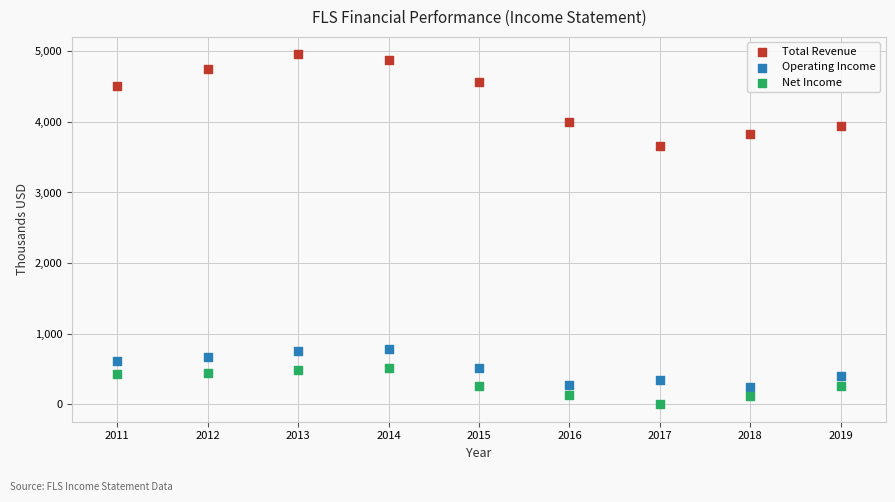

Which series contains the highest Y value?

Total Revenue